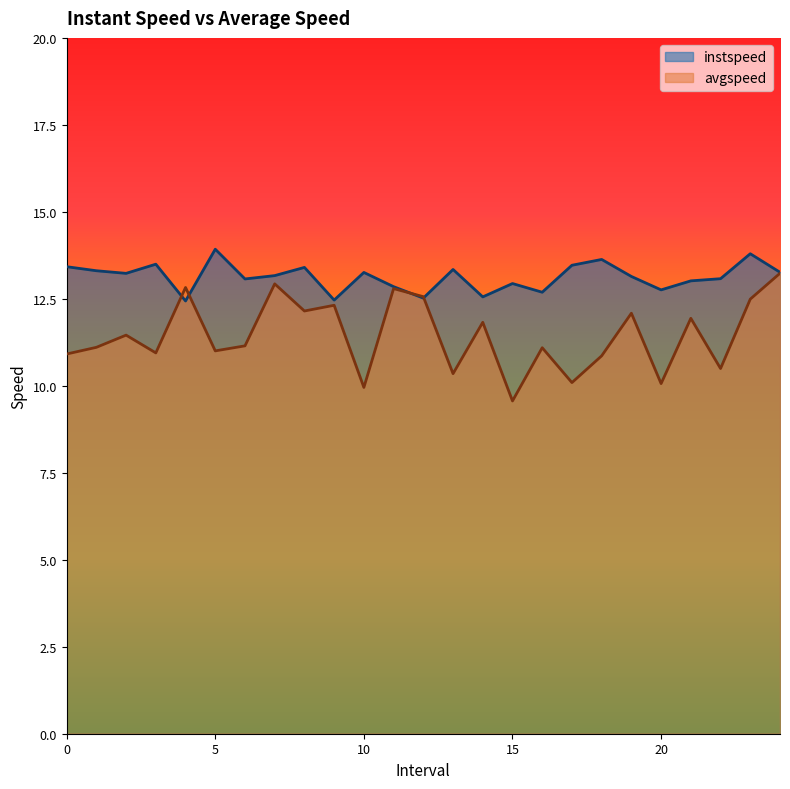

Which series has the widest spread of values?

avgspeed